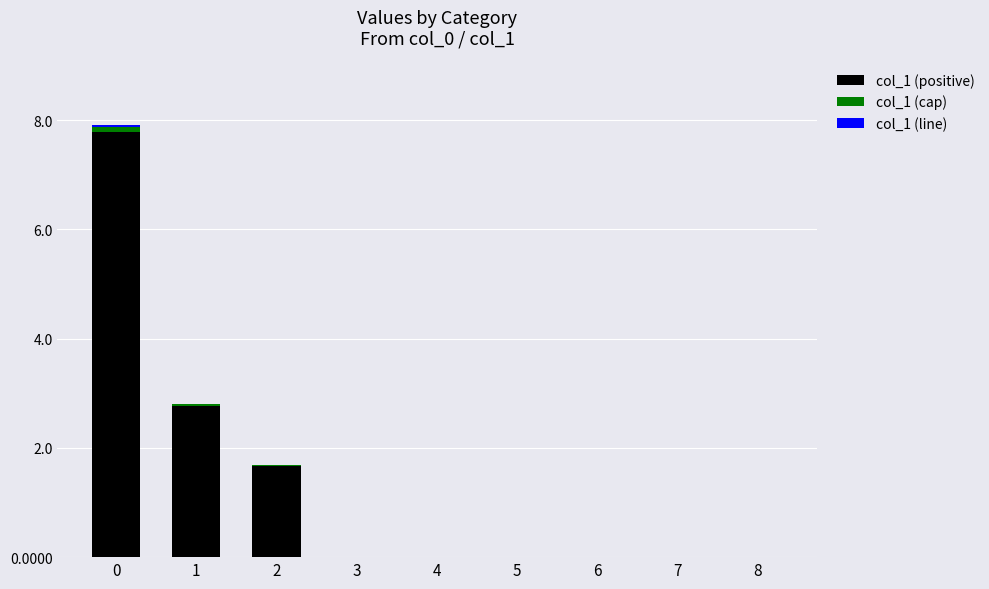

Reading left to right, extract all data points from this chart.

col_1 (positive): 7.9	2.8	1.7	0.0	0.0	0.0	0.0	0.0	0.0
col_1 (cap): 0.1	0.0	0.0	0.0	0.0	0.0	0.0	0.0	0.0
col_1 (line): 0.0	0.0	0.0	0.0	0.0	0.0	0.0	0.0	0.0